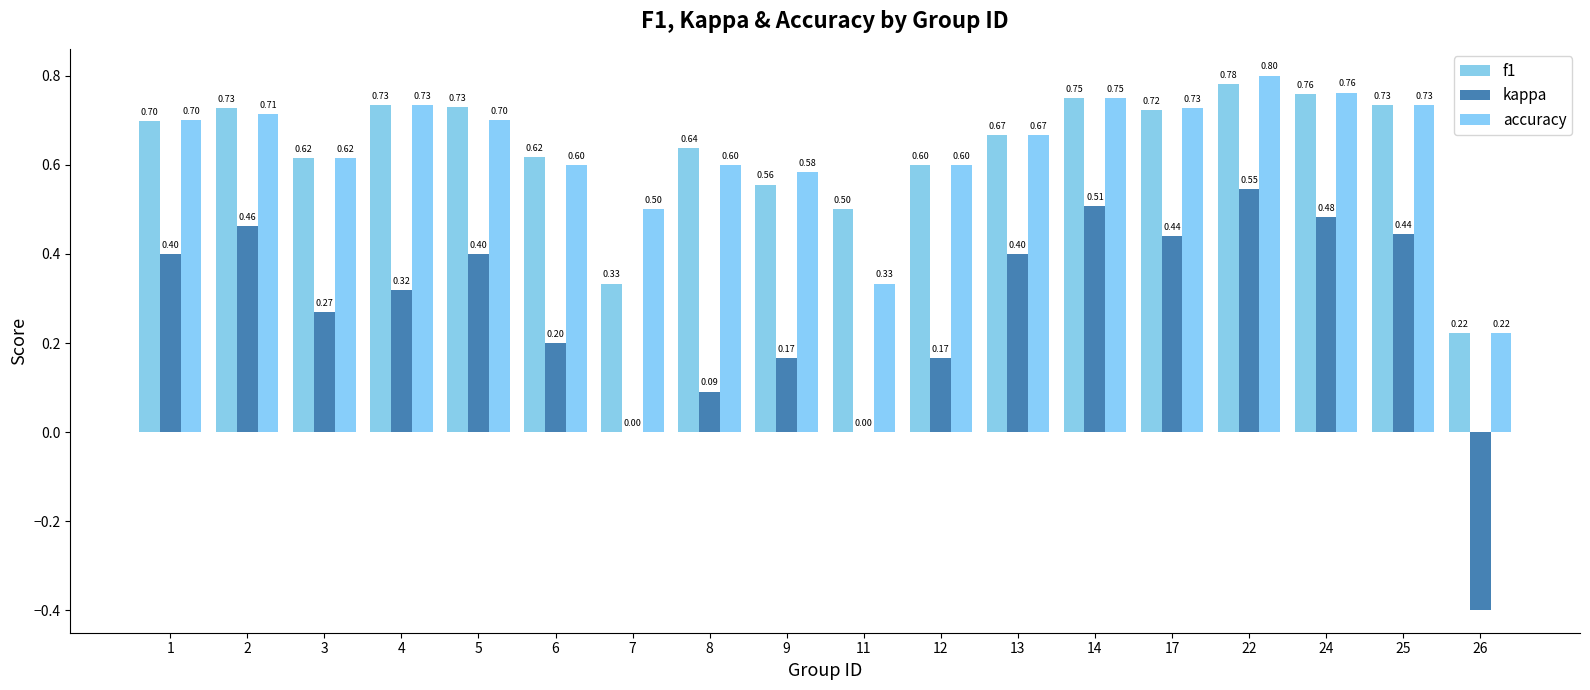

What is the difference between the maximum and second lowest values in the kappa series?

0.5